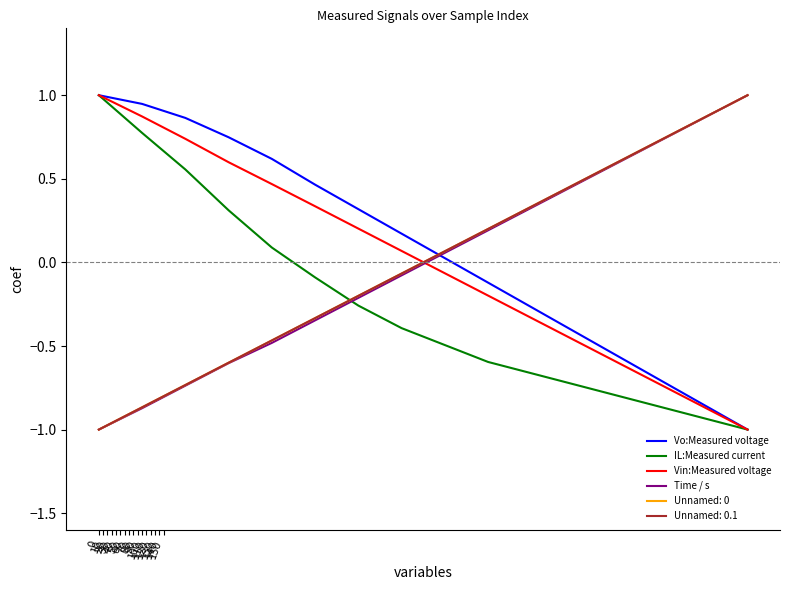

What is the value of the Time / s point at the 16th from the left?

1.0